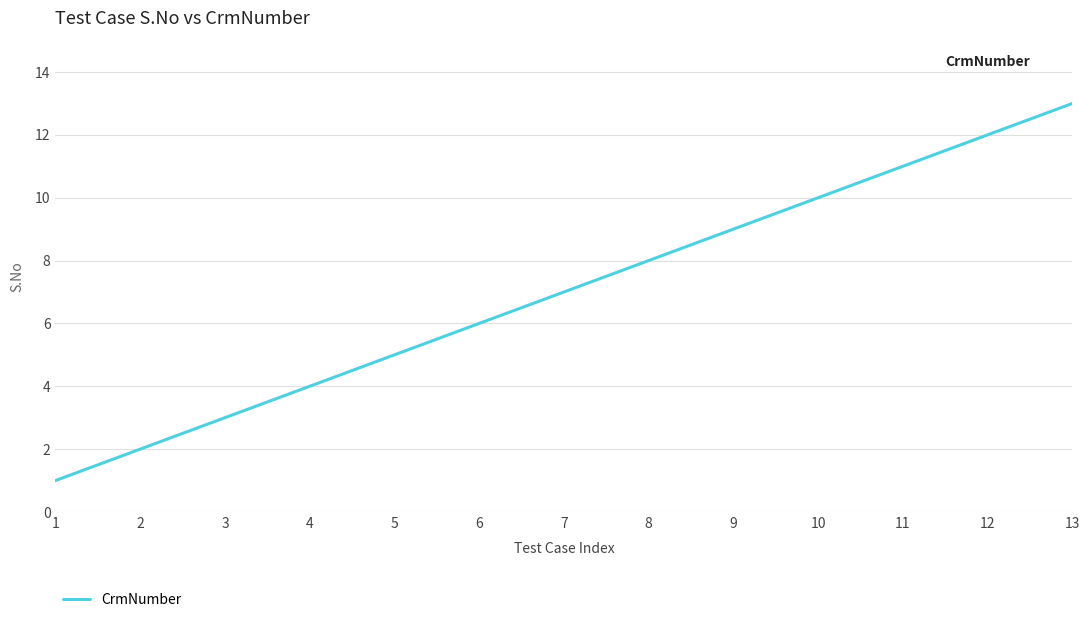

What is the sum of all values?

91